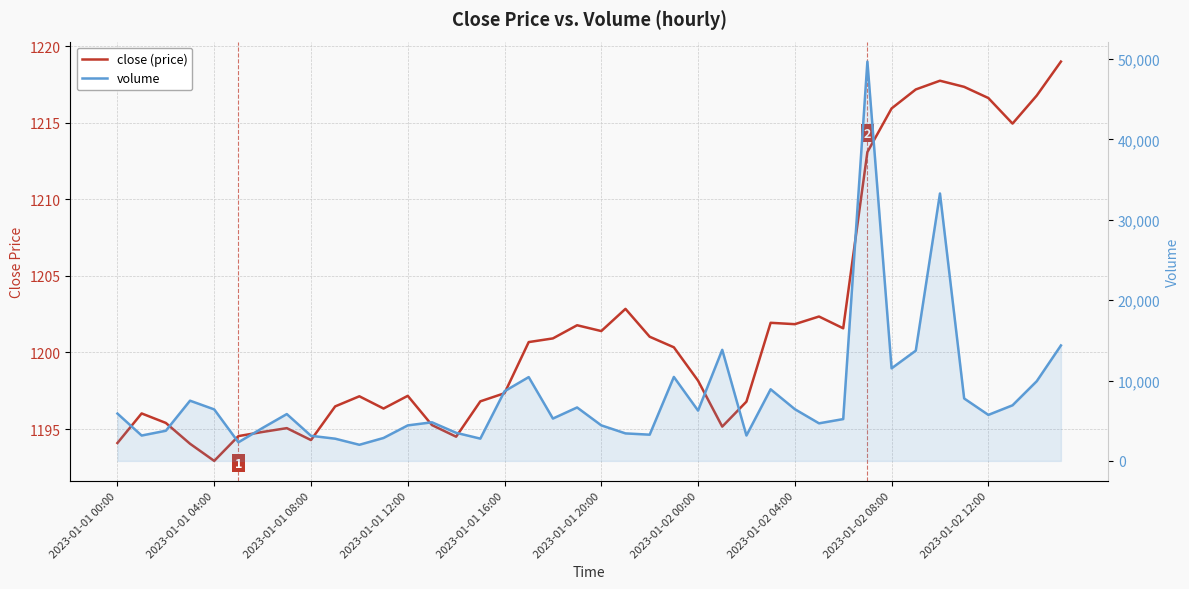

The volume series shows 6437.9 at 2023-01-02 04:00. True or false?

True